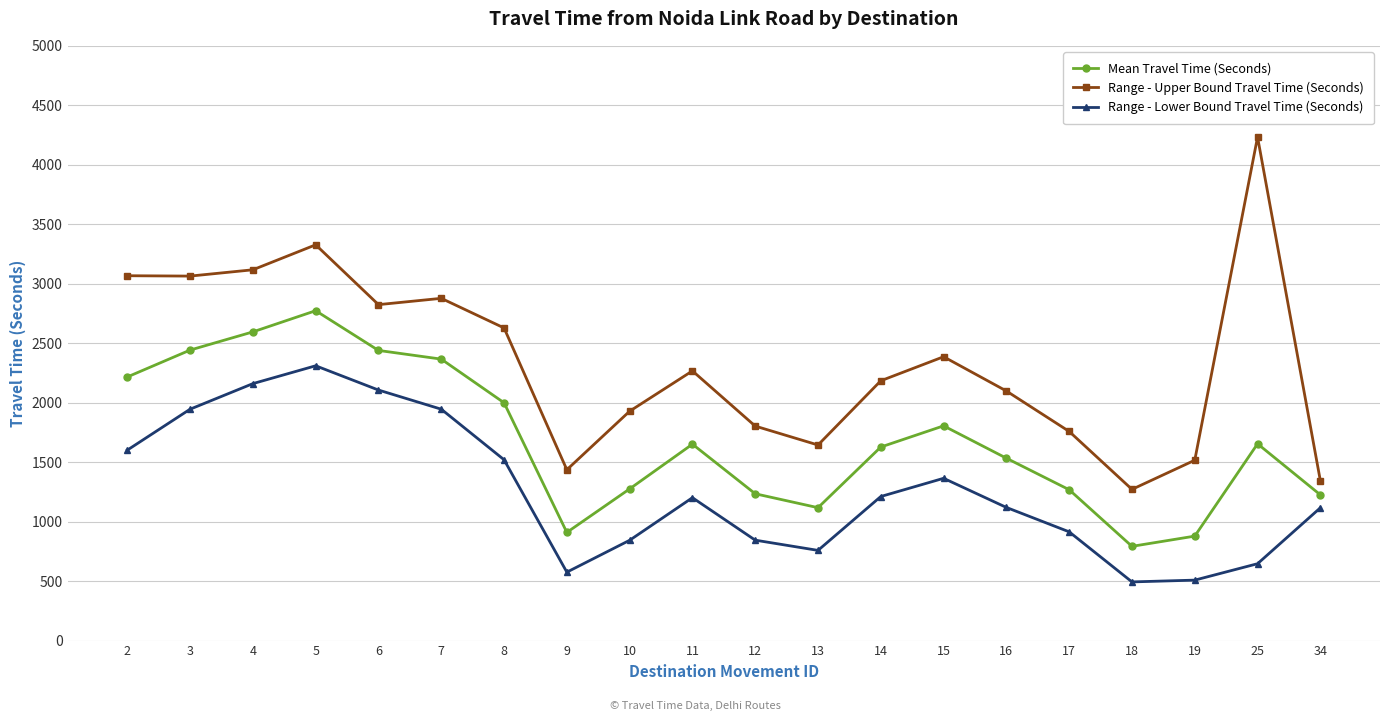

Rank the series at 25 from lowest to highest value.

Range - Lower Bound Travel Time (Seconds), Mean Travel Time (Seconds), Range - Upper Bound Travel Time (Seconds)